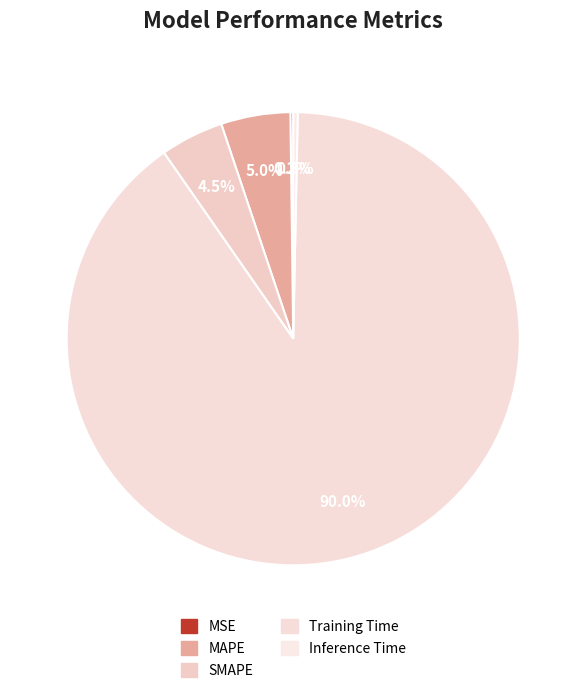

Does Training Time account for over 50% of the chart?

Yes